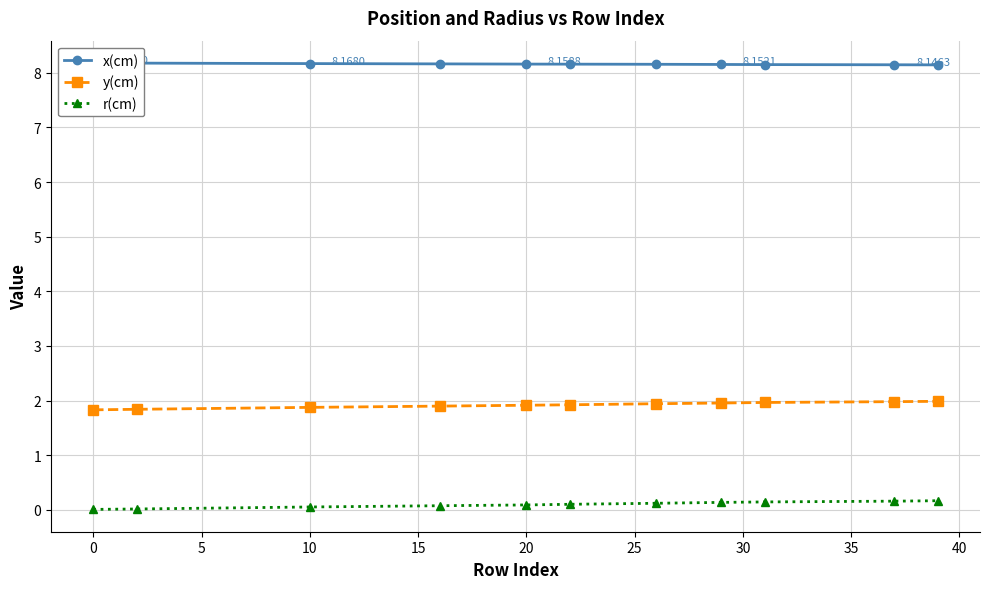

True or false: y(cm) and r(cm) intersect in this chart.

False